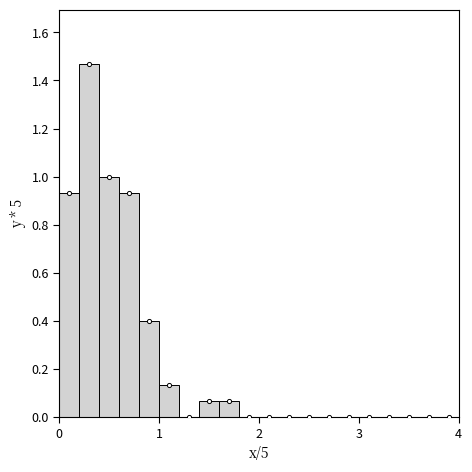

Read against the x-axis, roughly where is the centre of the tallest bar?

0.3